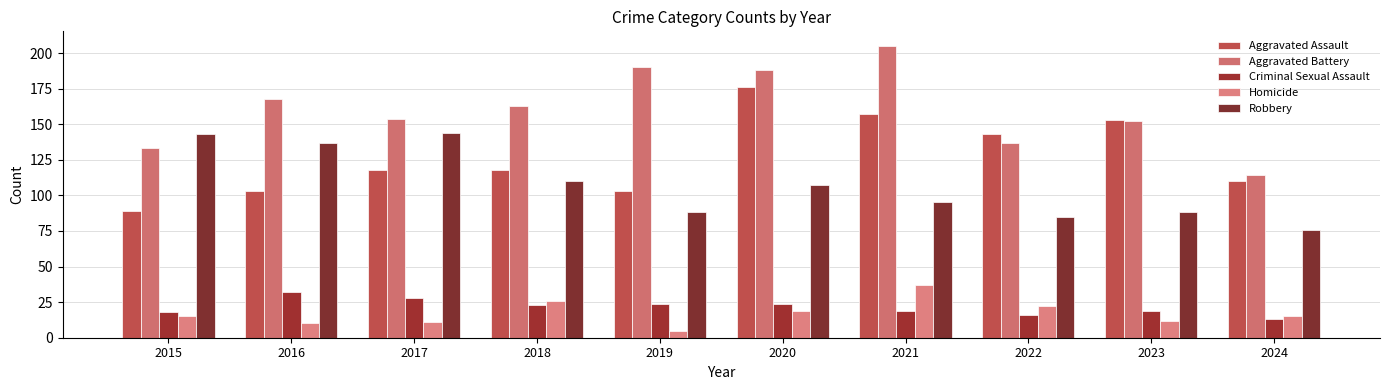

The Robbery series shows 50 at 2023. True or false?

False